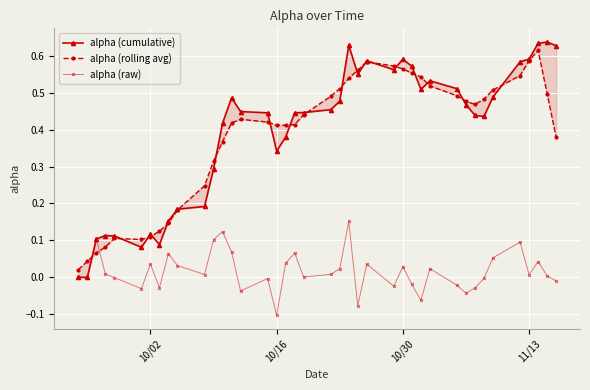

True or false: alpha (raw) has more than 0 points higher than both neighbors.

True